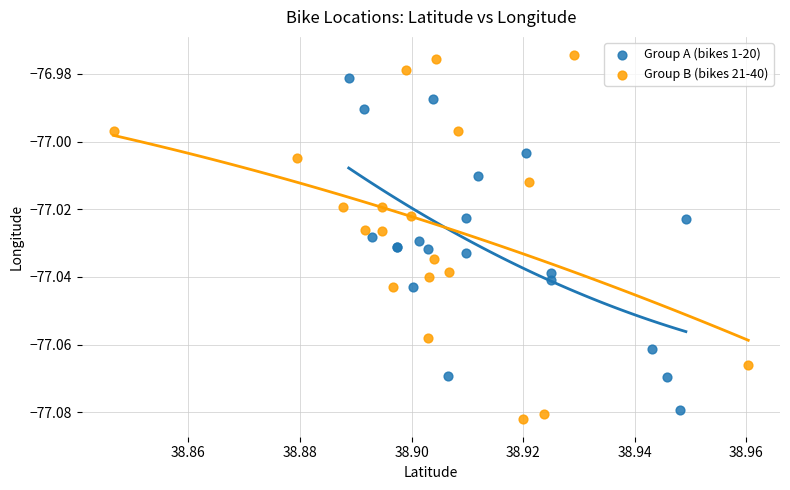

Which series has the largest Y range (max minus min)?

Group B (bikes 21-40)